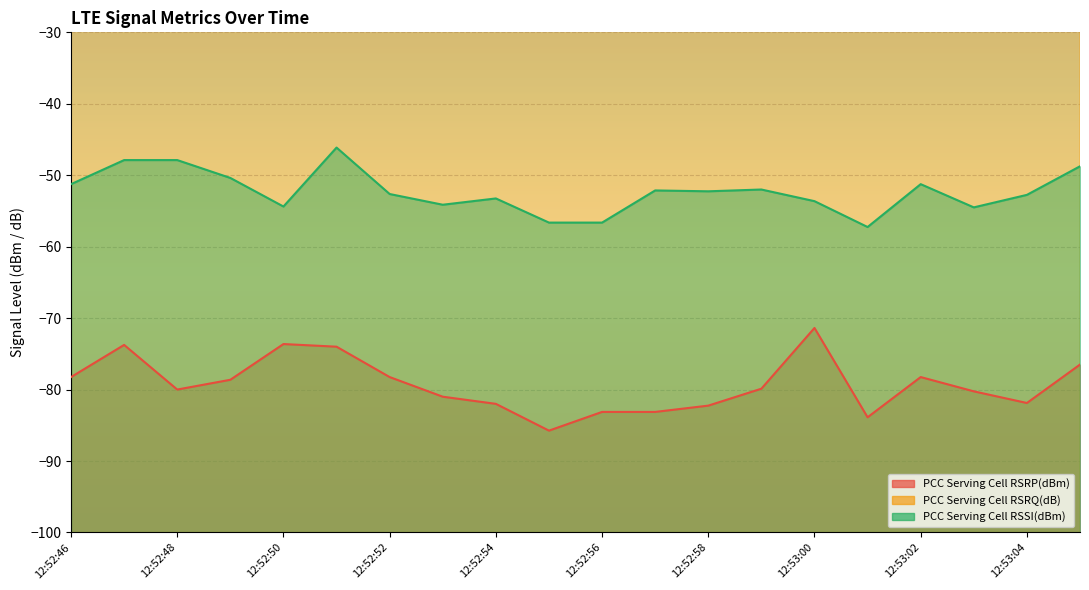

Which series has the widest spread of values?

PCC Serving Cell RSRP(dBm)